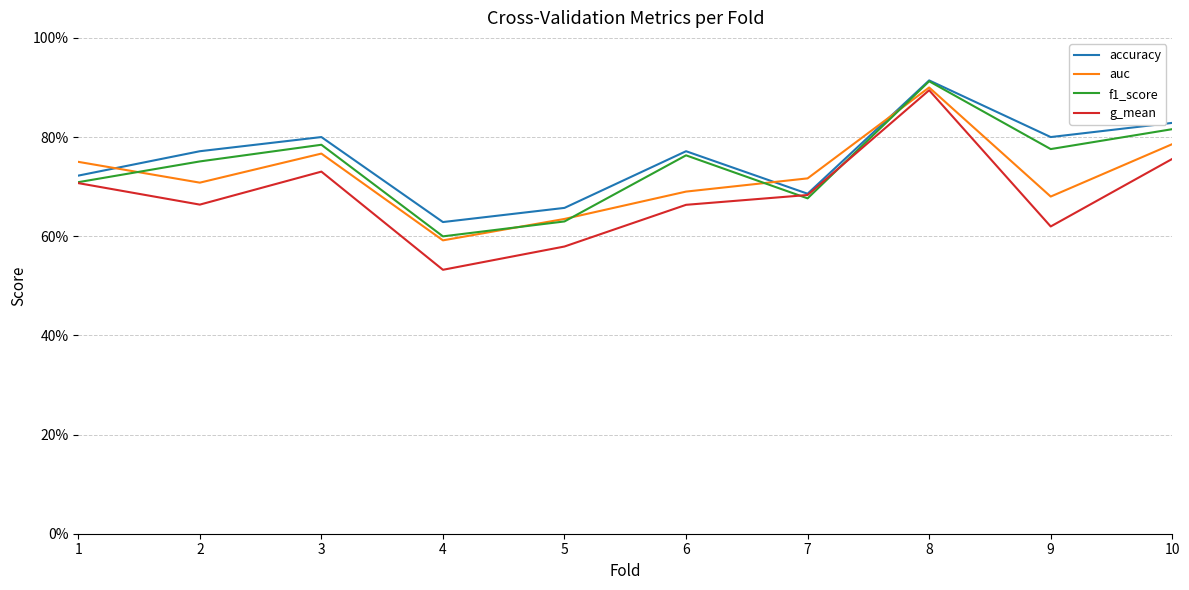

True or false: f1_score has more than 2 points higher than both neighbors.

True